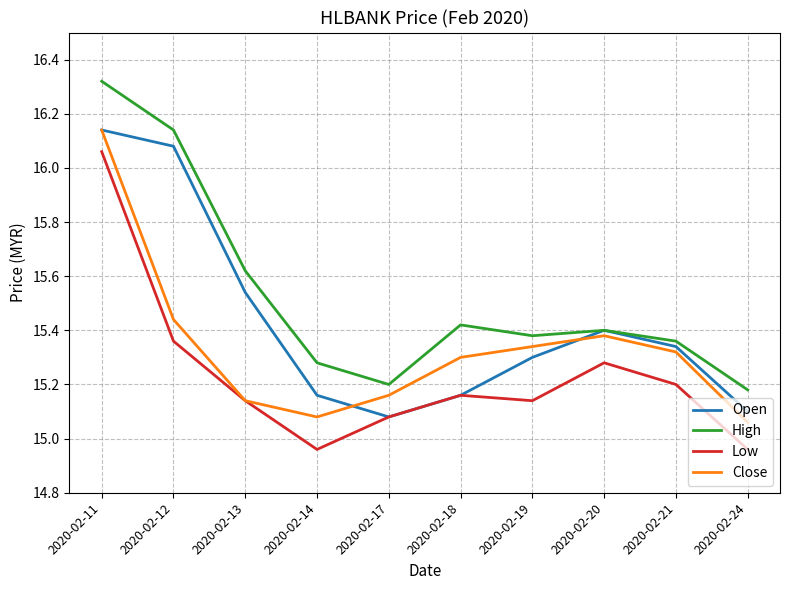

What is the difference between the highest and lowest values at 2020-02-12?

0.8